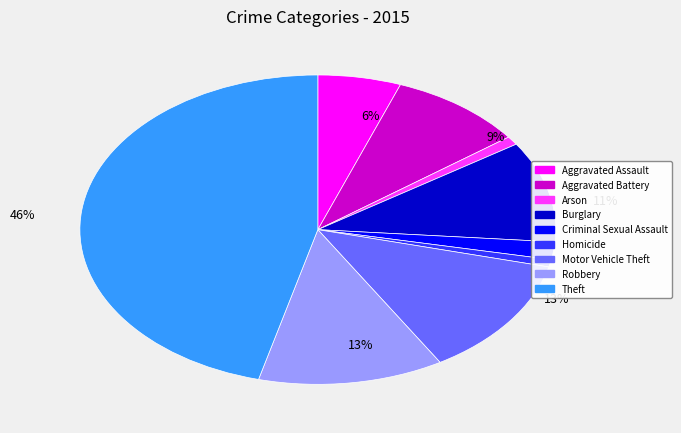

How many segments does this pie chart have?

9